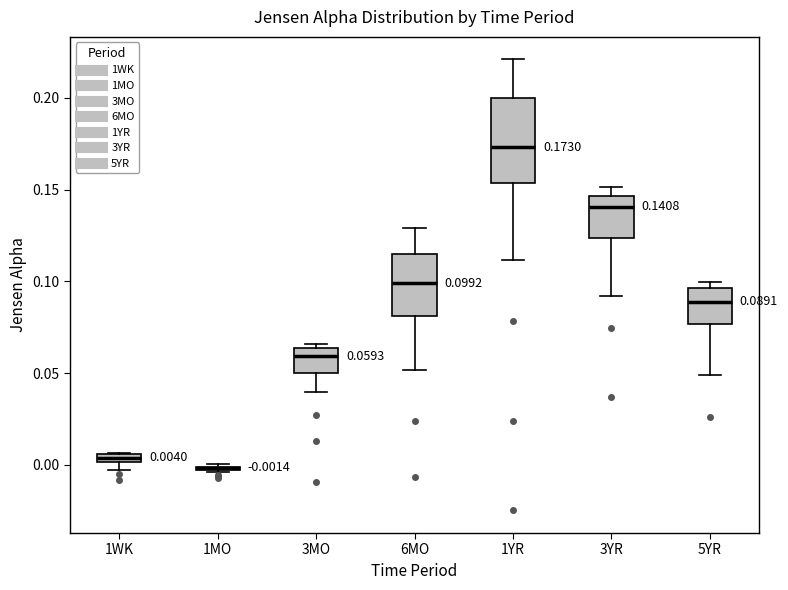

Comparing the boxes themselves (not the whiskers), which one is the tallest?

1YR